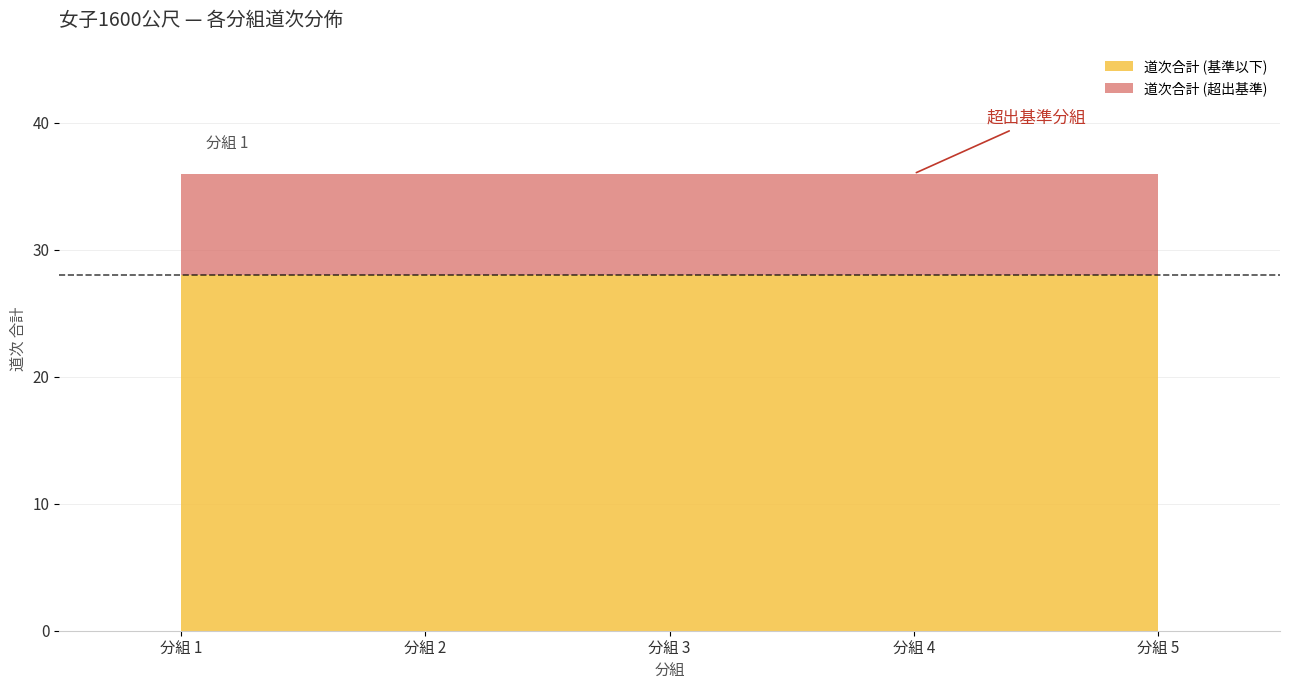

Where is the data nearest to the value 4?

1